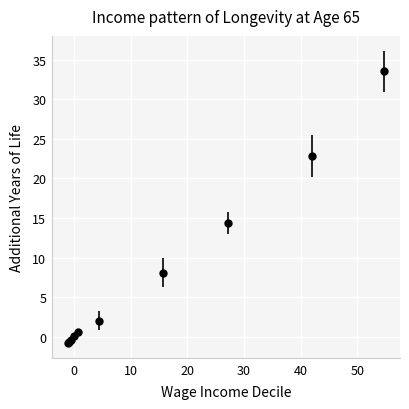

What is the value of the 6th point from the left?

2.0